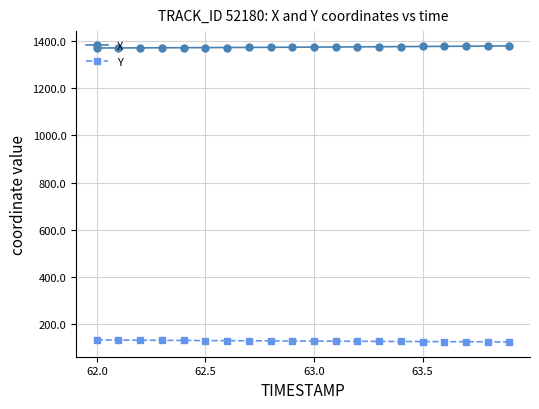

True or false: X and Y cross at least once.

False